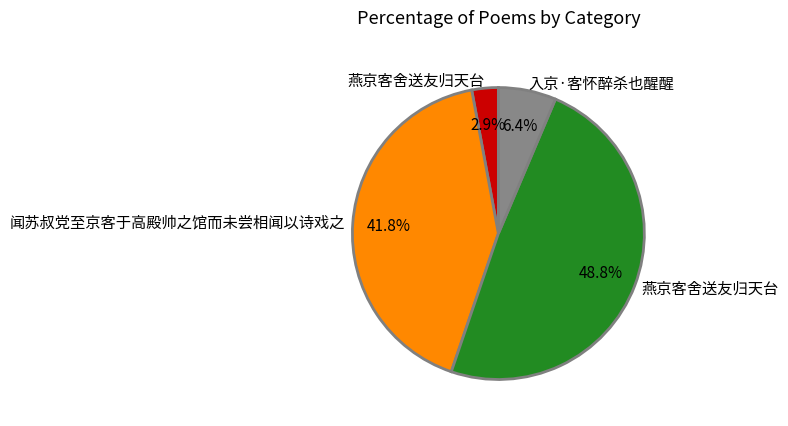

Is there any slice that represents more than half of the pie?

No